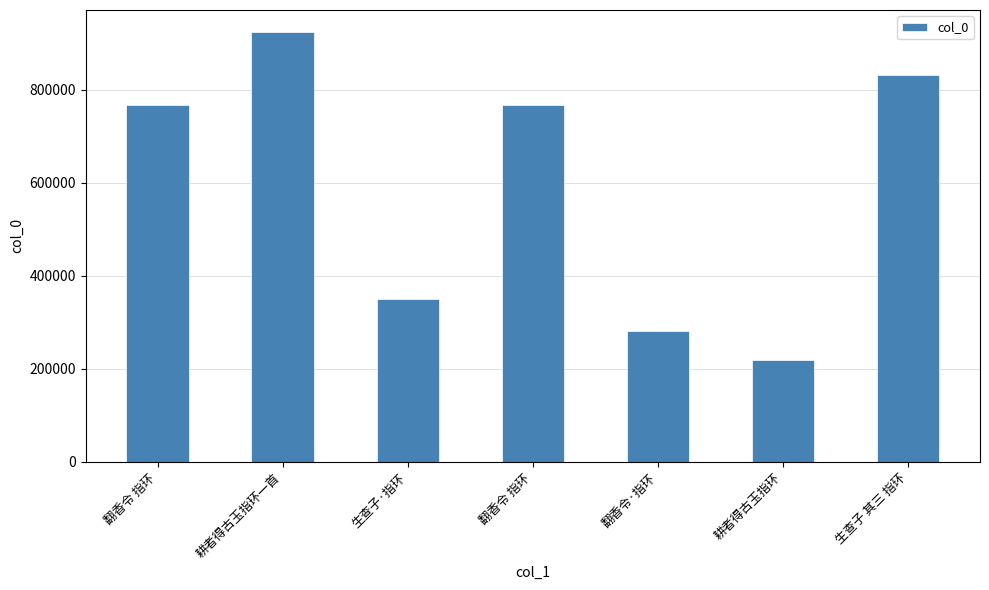

What is the value of the 4th bar from the left?

768262